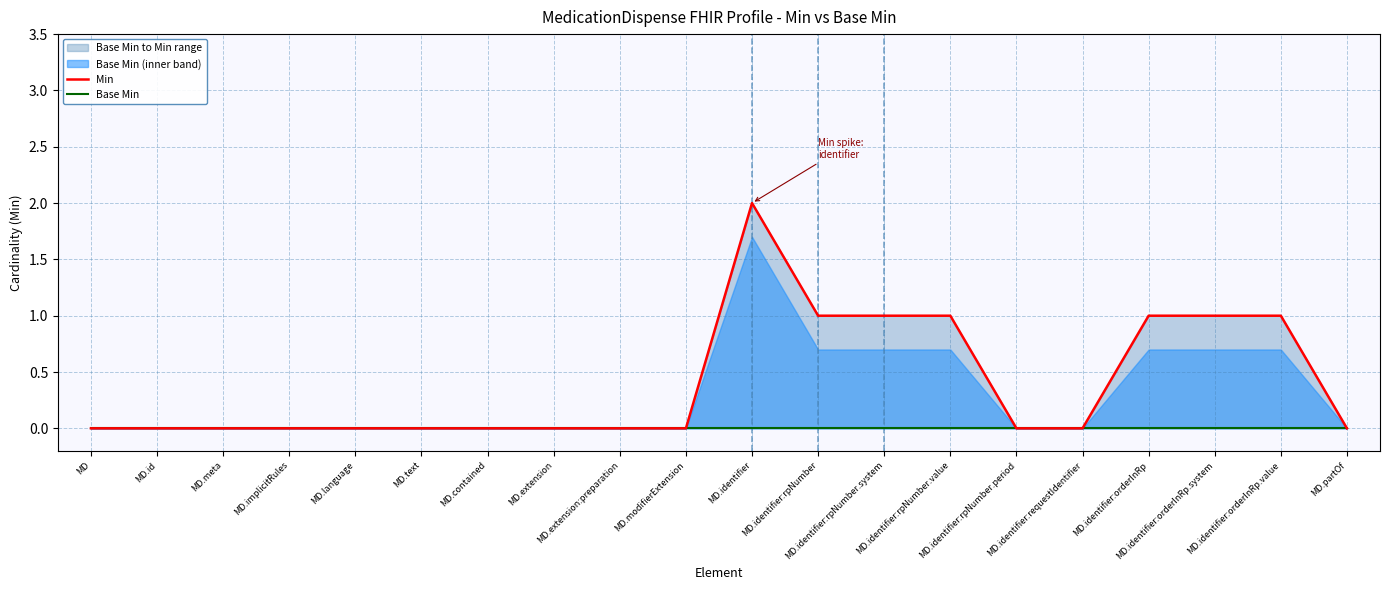

The Min series shows 0 at MD.modifierExtension. True or false?

True